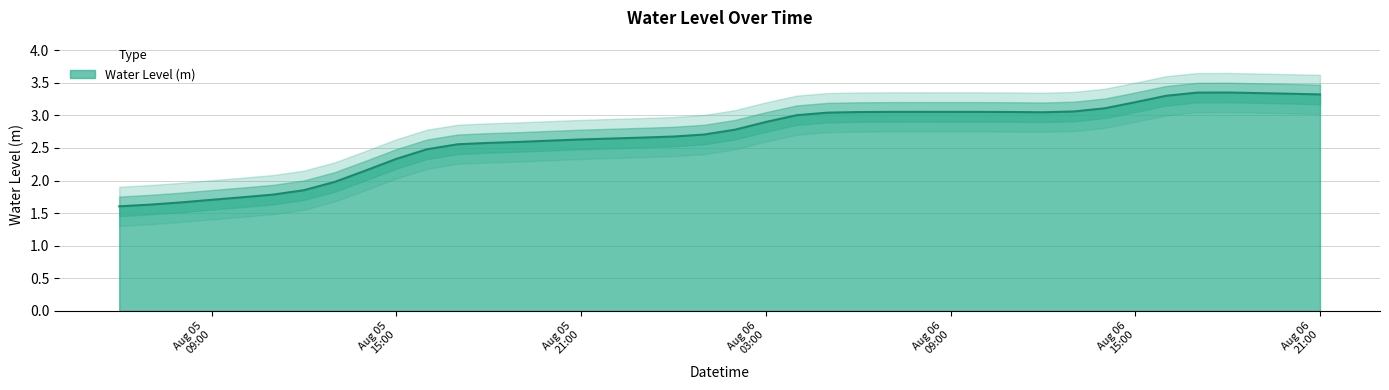

Approximately how many times larger is the value at 2023-08-06 05:00:00 compared to 2023-08-06 19:00:00?

0.9